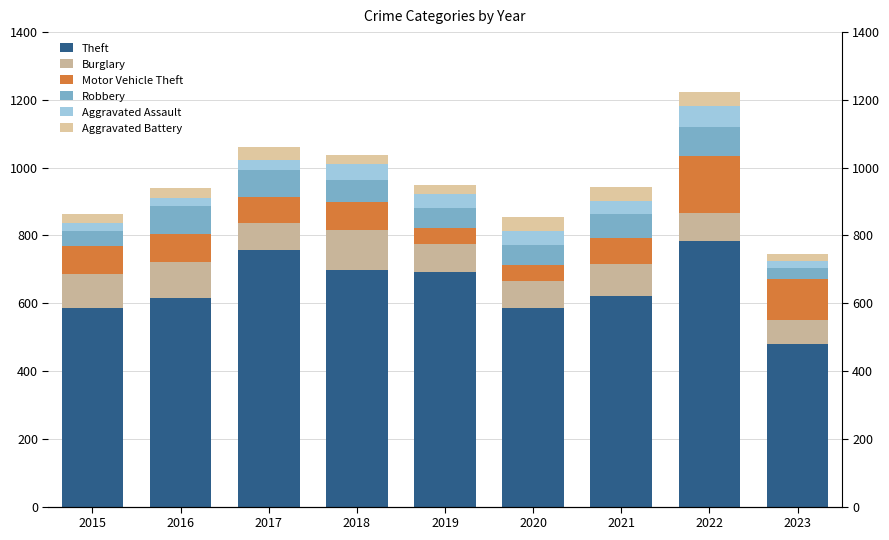

How many bars are there in each group?

6